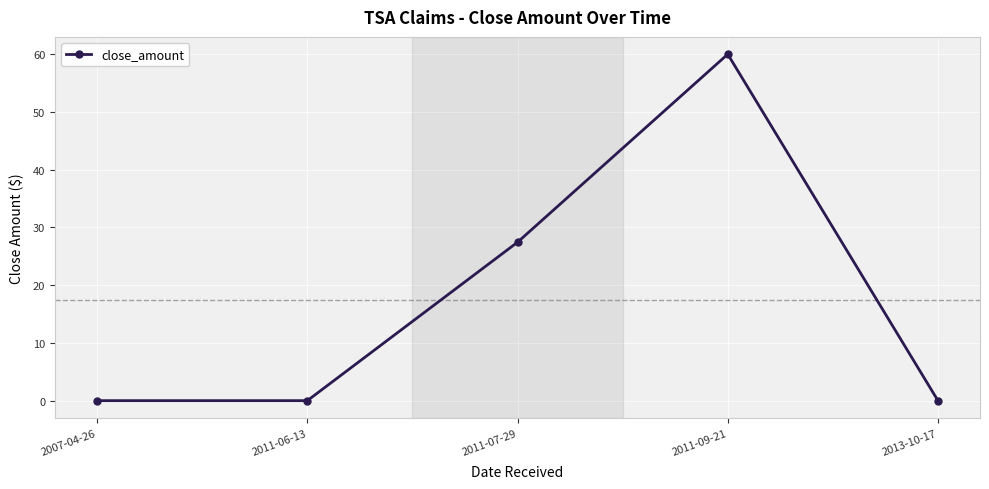

Reading left to right, extract all data points from this chart.

0.0	0.0	27.4	60.0	0.0